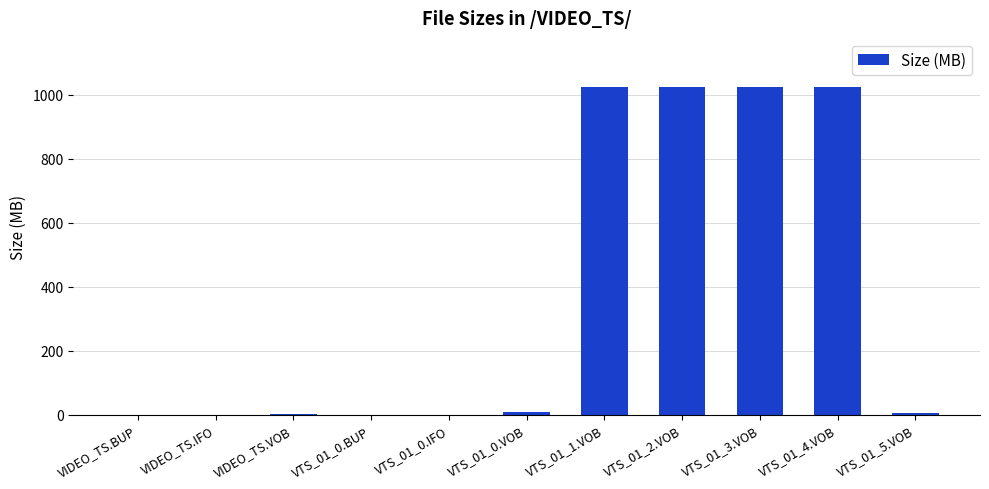

Are the bars horizontal?

No